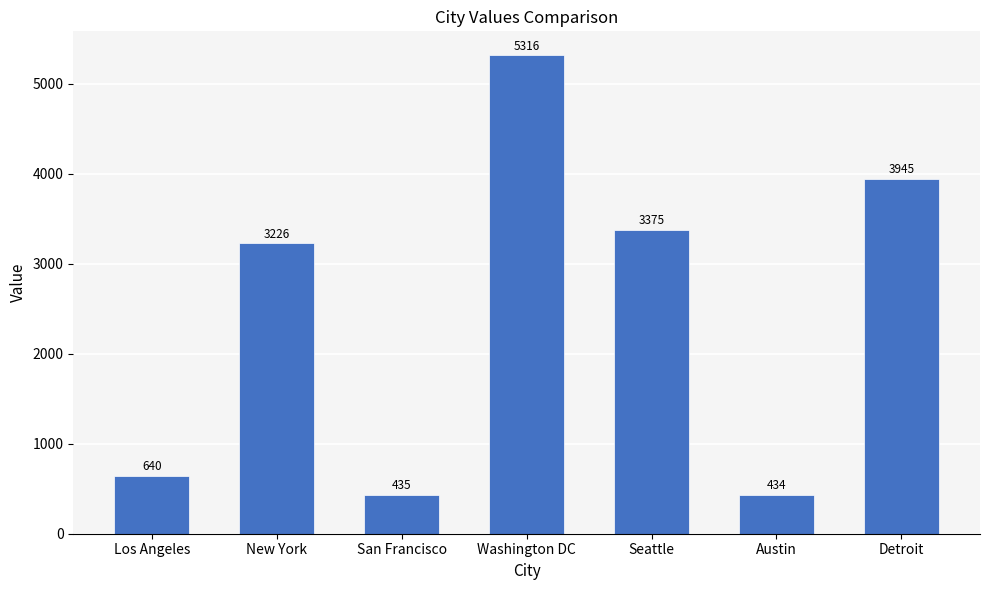

What is the sum of all values?

17371